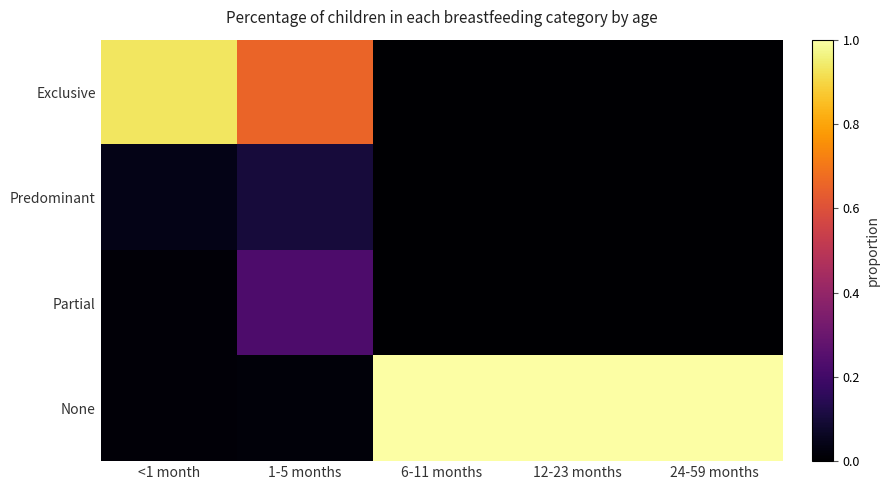

How many categories are shown in the chart?

5